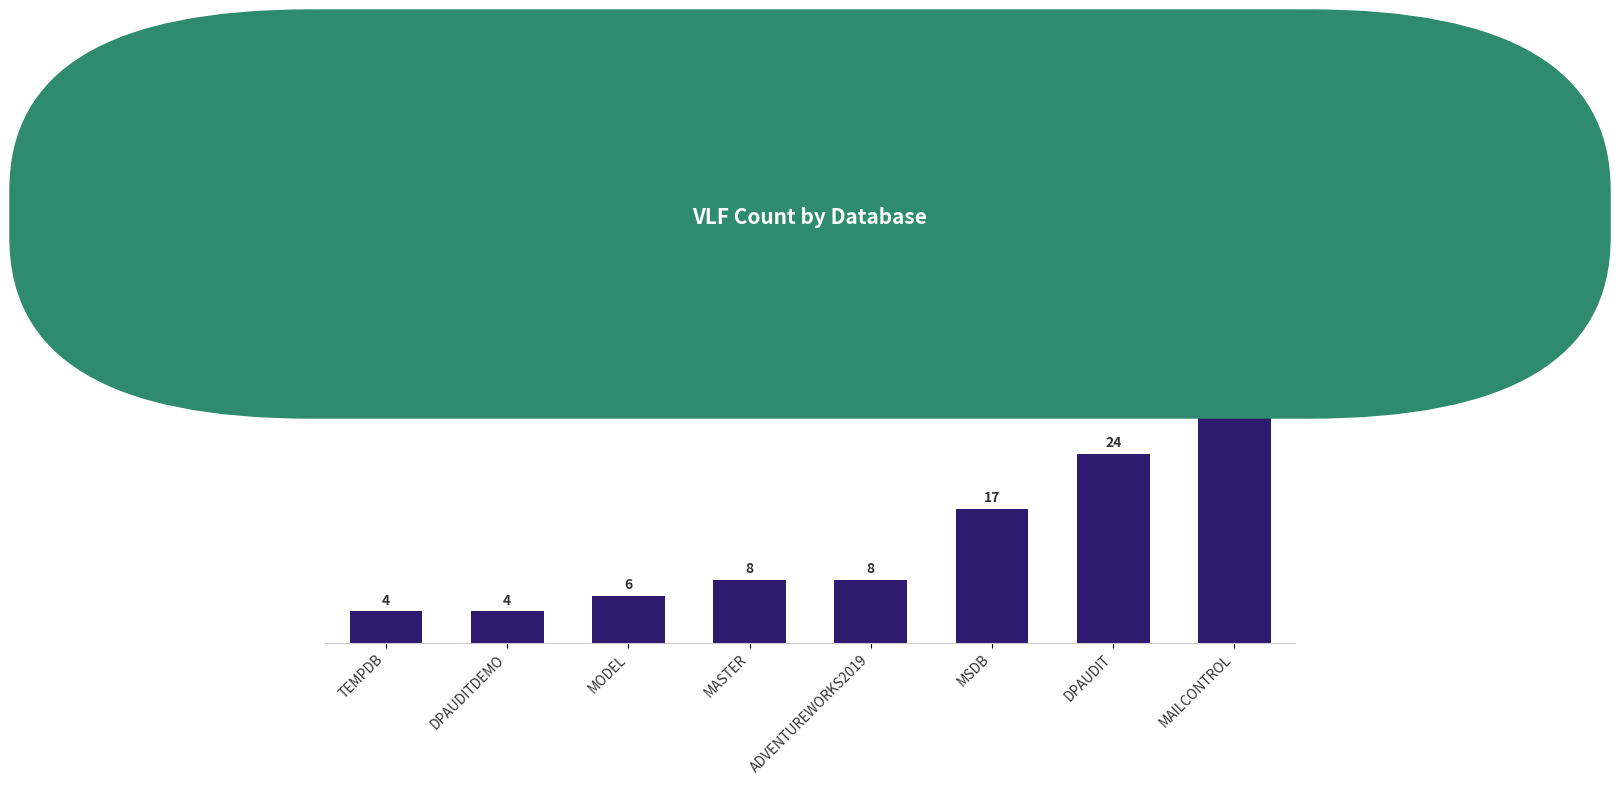

Where is the data nearest to the value 23?

DPAUDIT